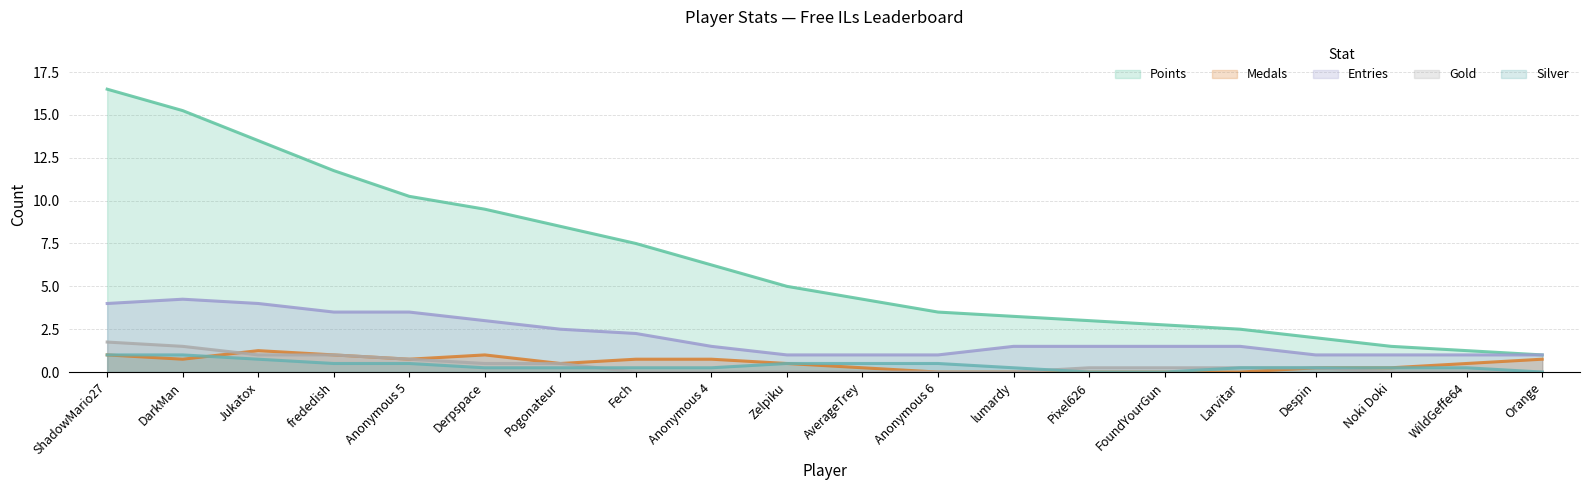

Which series has the largest range (max minus min)?

Points